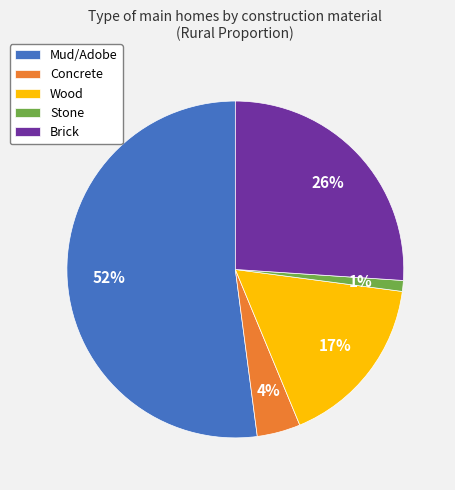

Rank the categories by value from highest to lowest.

Mud/Adobe, Brick, Wood, Concrete, Stone